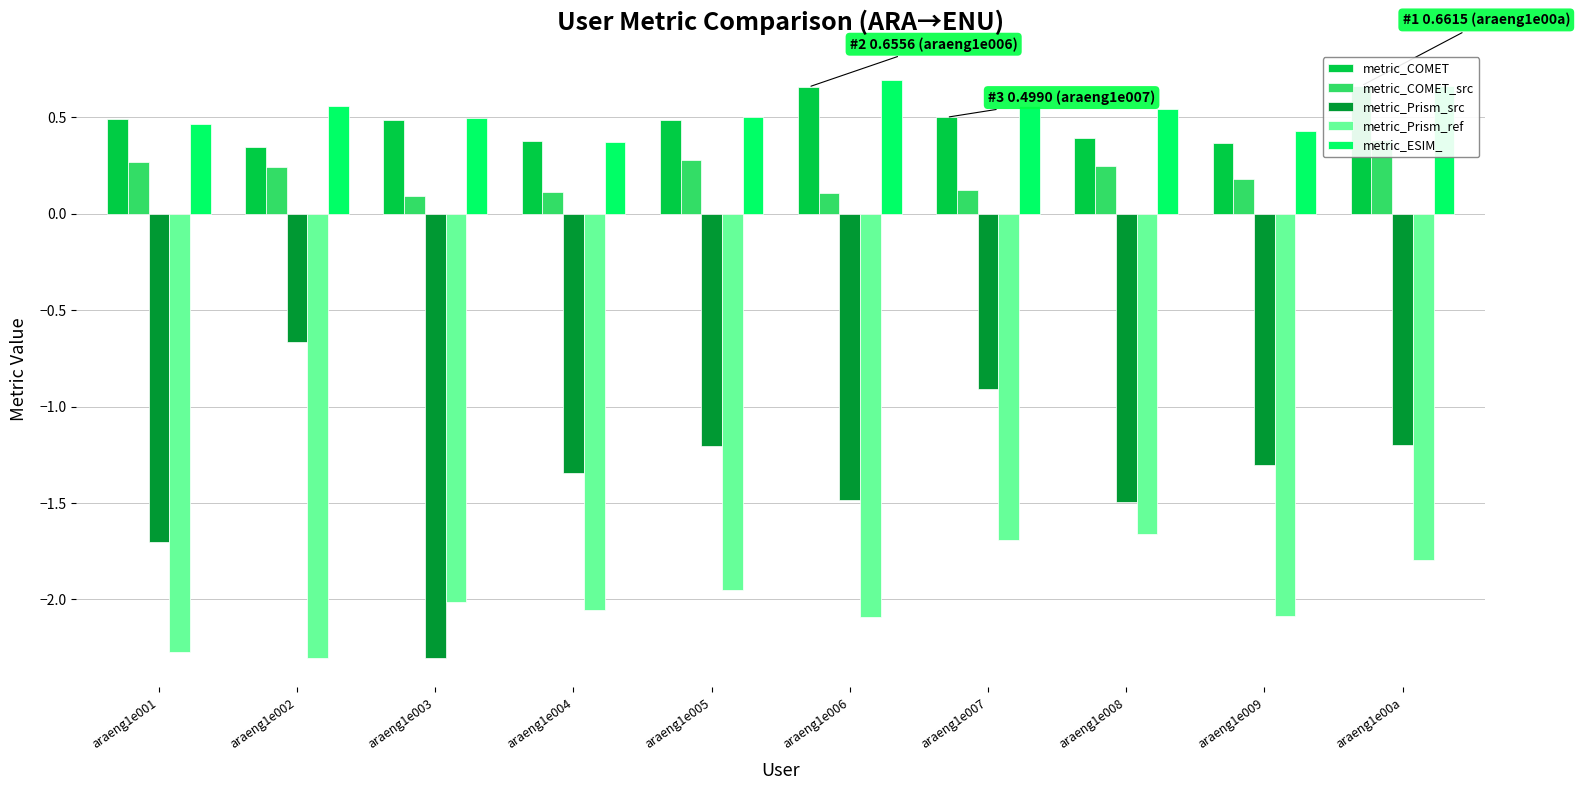

The value of metric_COMET at araeng1e002 is 0.3. True or false?

True